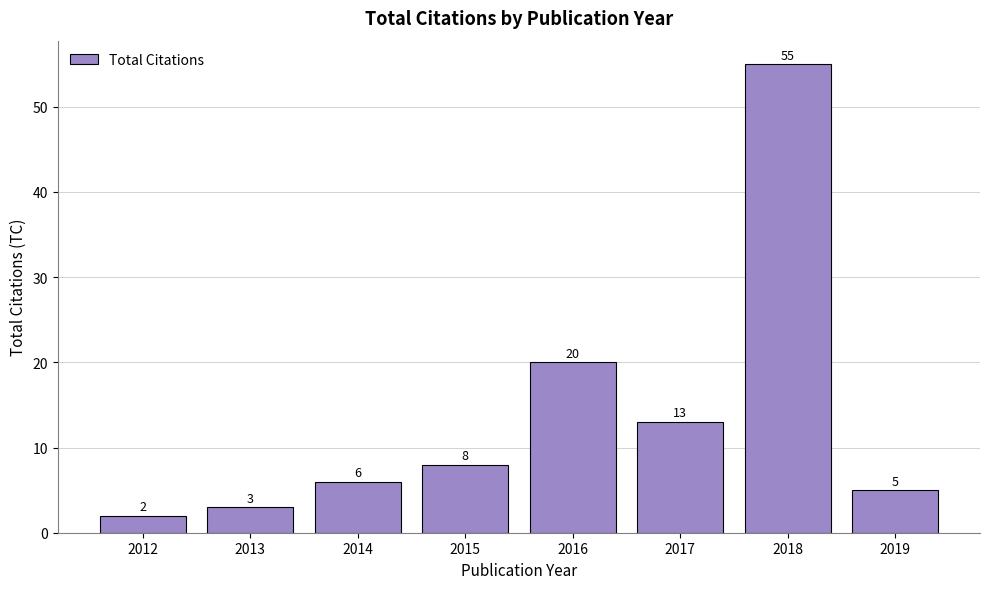

True or false: the data shows 8 at 2015.

True